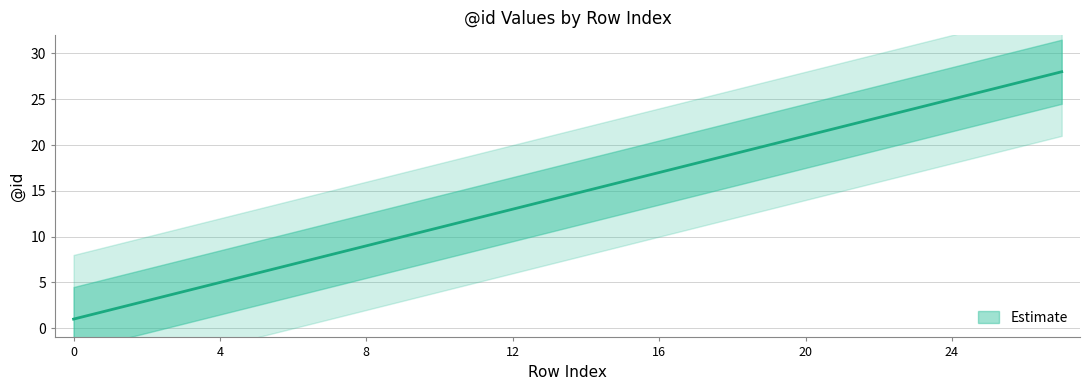

What is the greatest value displayed?

28